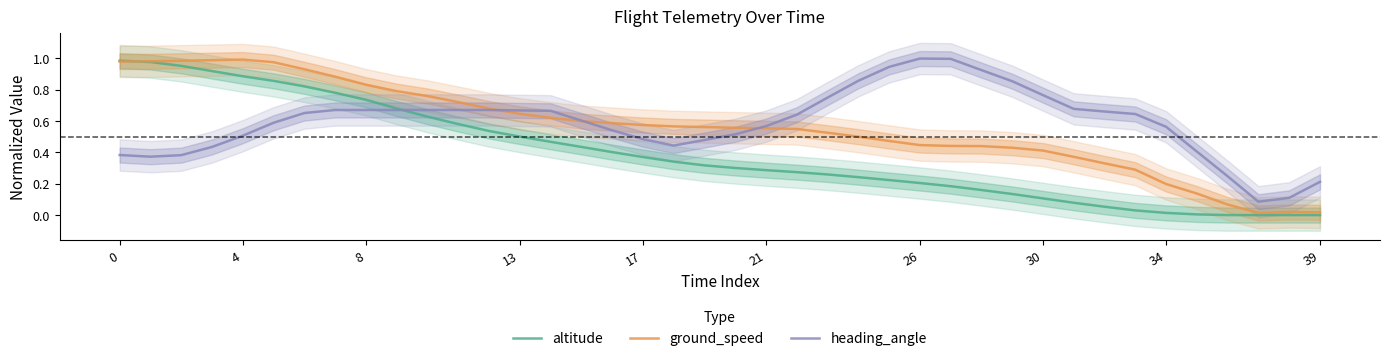

Which series has the largest total across all categories?

heading_angle